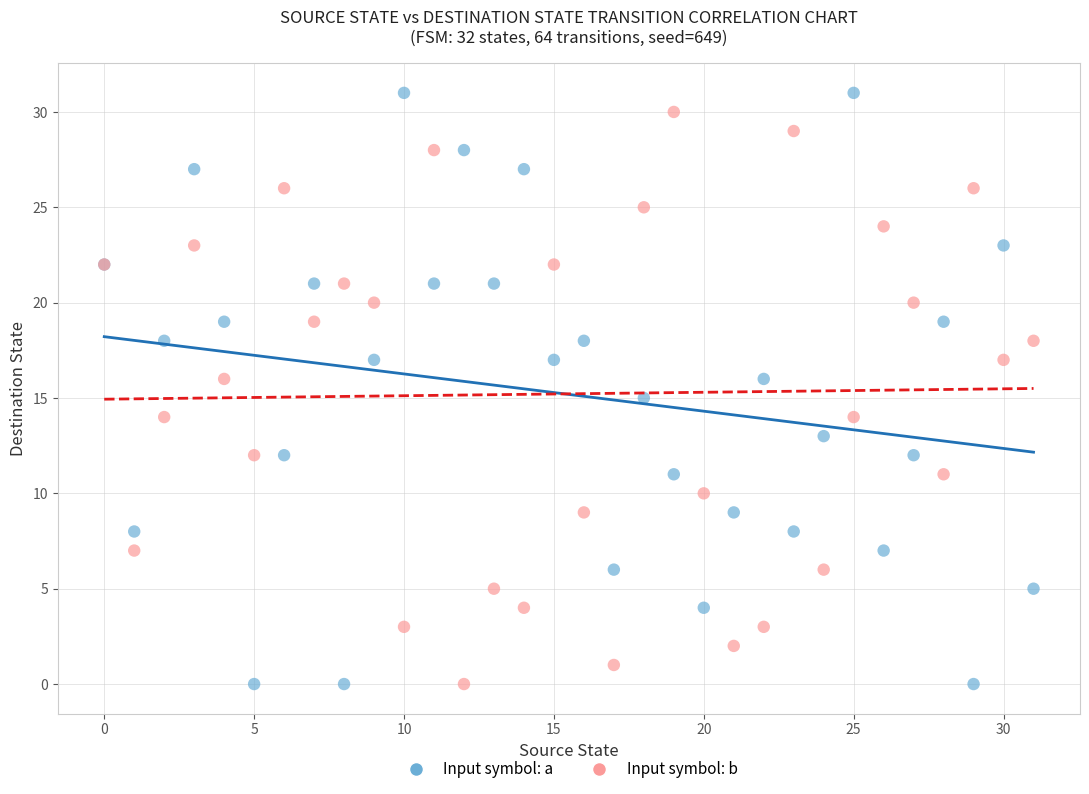

What are all the series names shown in the legend?

Input symbol: a, Input symbol: b